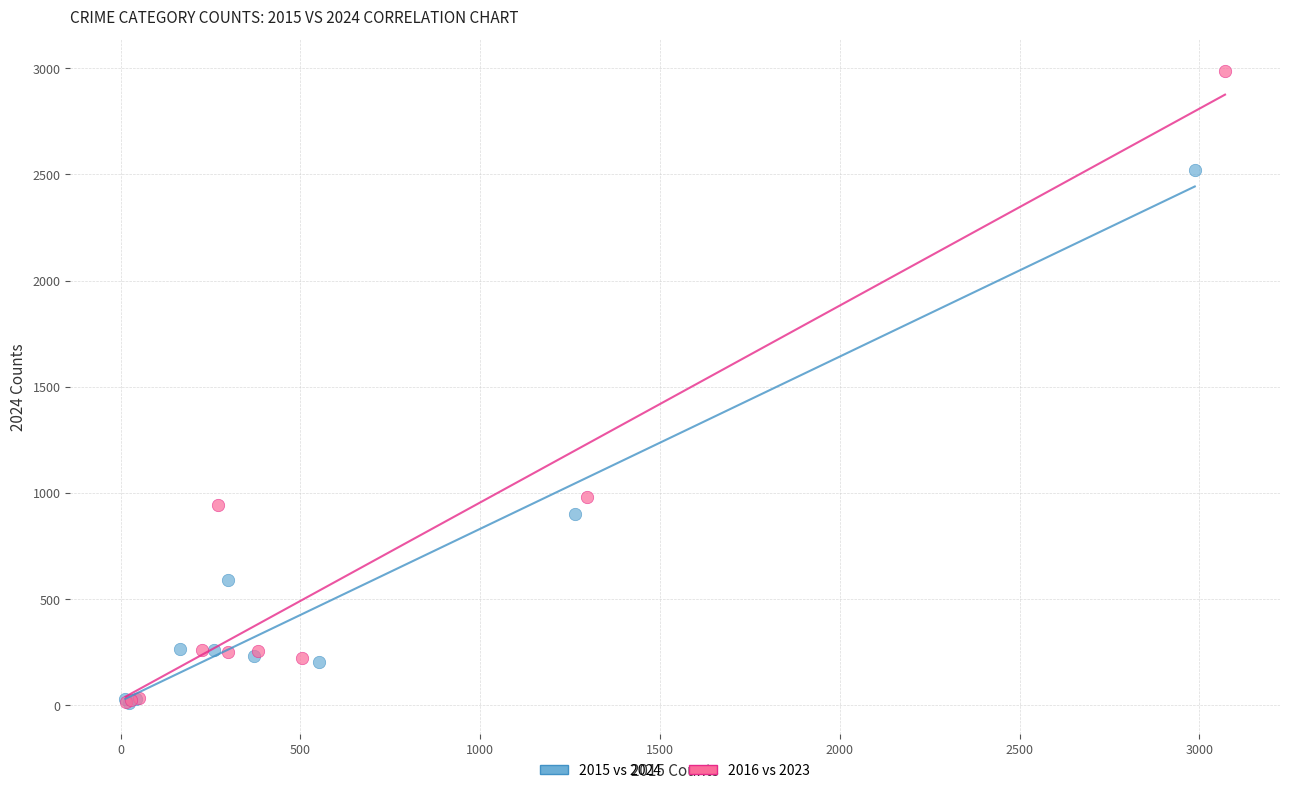

What are all the series names shown in the legend?

2015 vs 2024, 2016 vs 2023